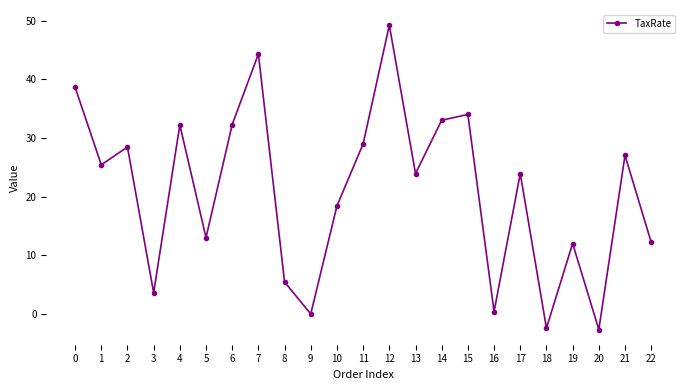

What is the maximum value shown in the chart?

49.2